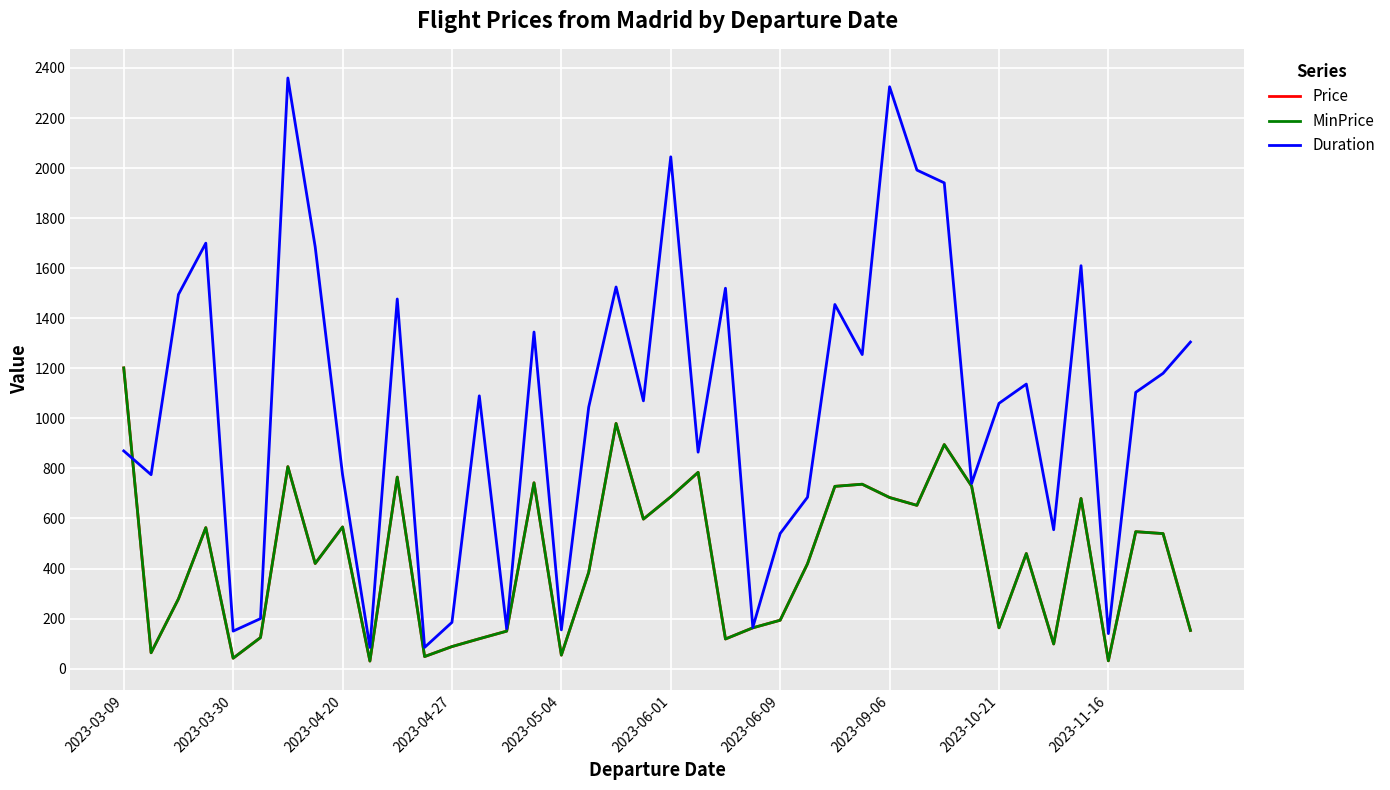

Does the chart have visible grid lines?

Yes